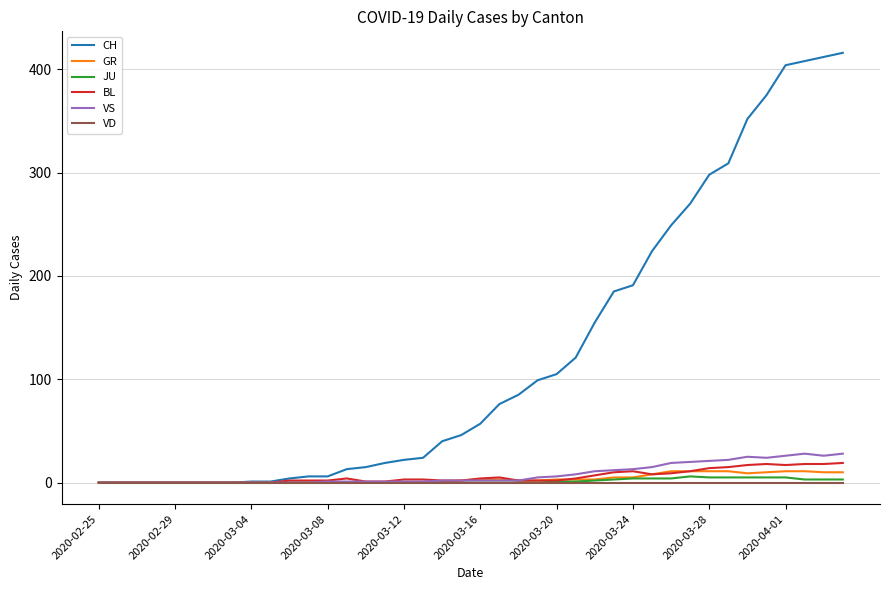

Which series has the largest total across all categories?

CH